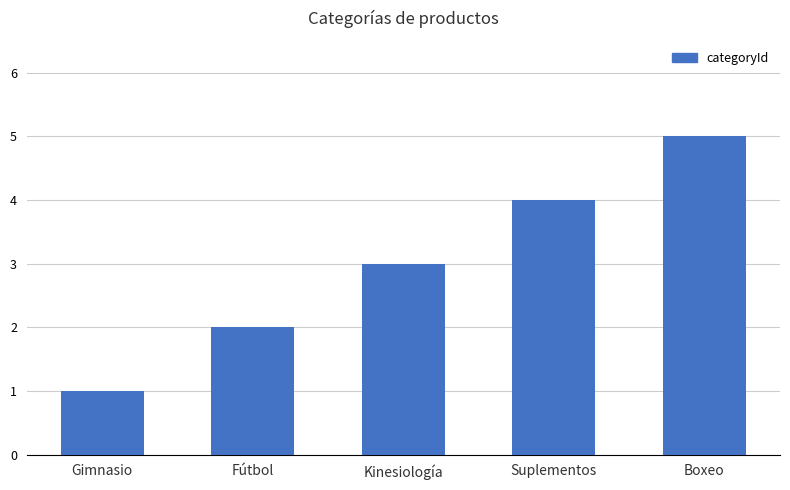

At which category does the chart reach its minimum across all series?

Gimnasio